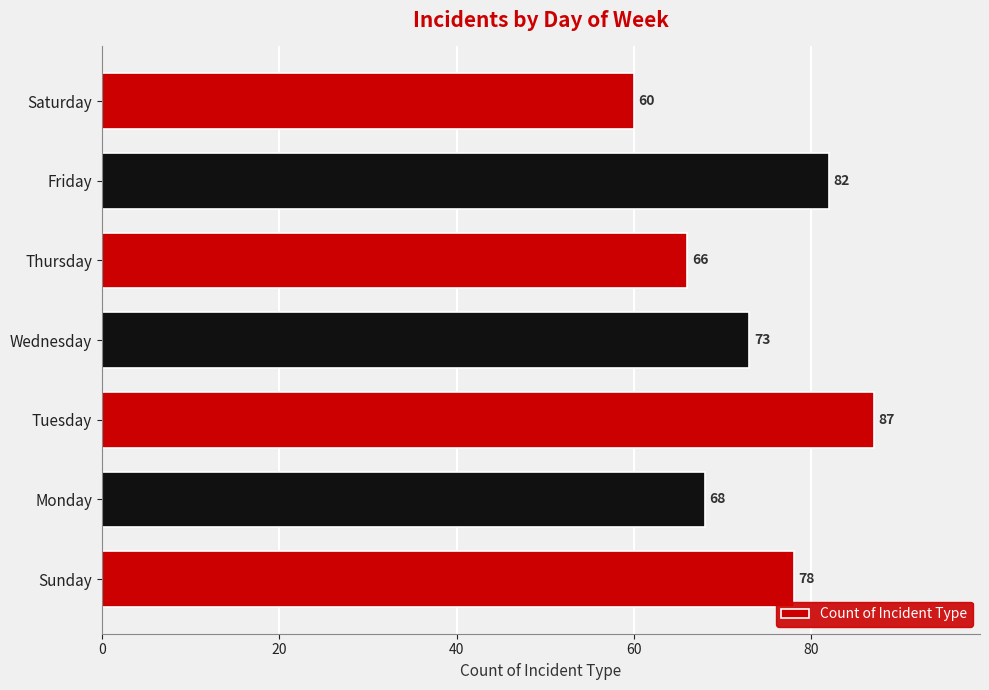

What is the average value?

73